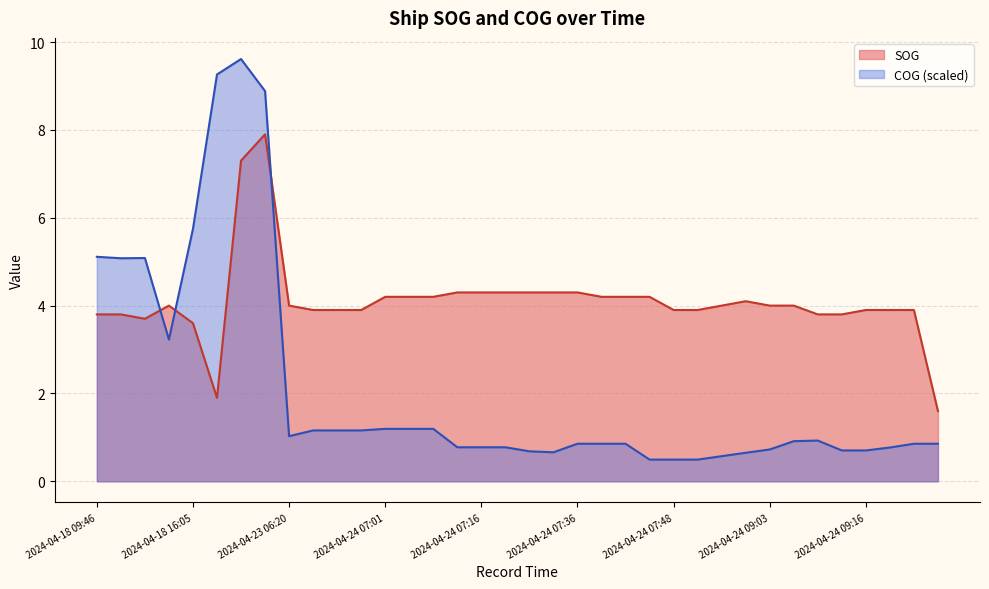

Between 2024-04-24 04:37 and 2024-04-24 04:37, which is larger?

2024-04-24 04:37